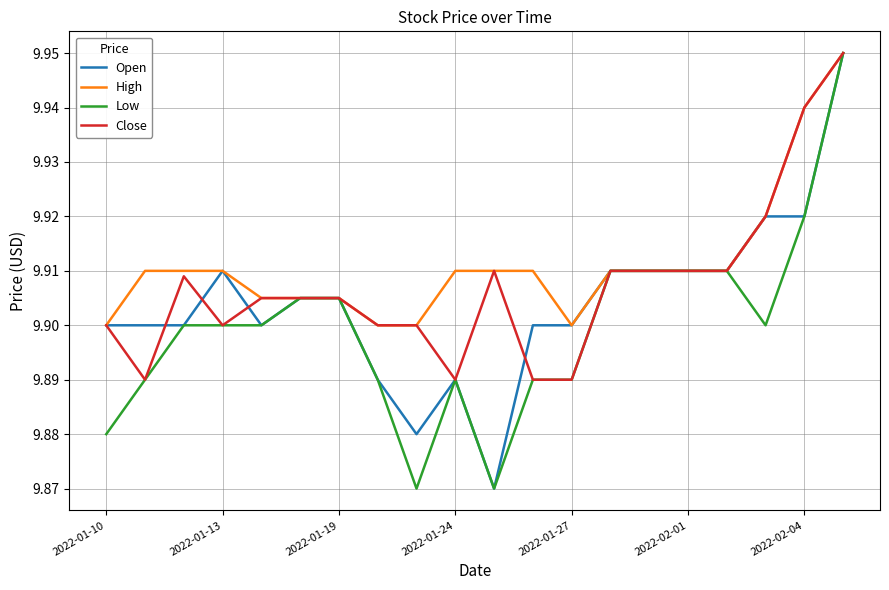

Which series has the largest total across all categories?

High